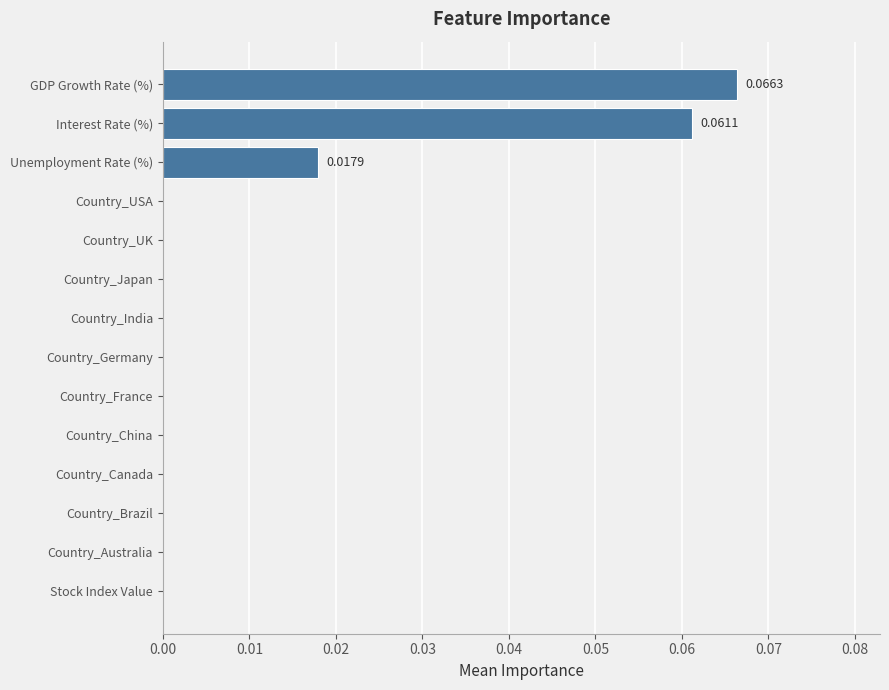

What is the change in value from Country_Brazil to Interest Rate (%)?

+0.1